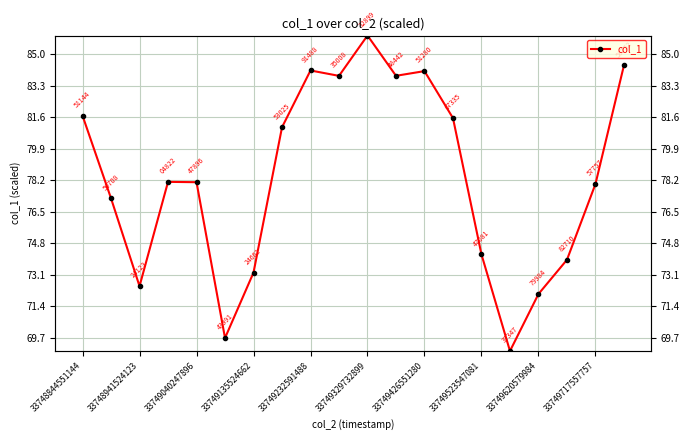

True or false: the data has more than 0 interior local peaks.

True